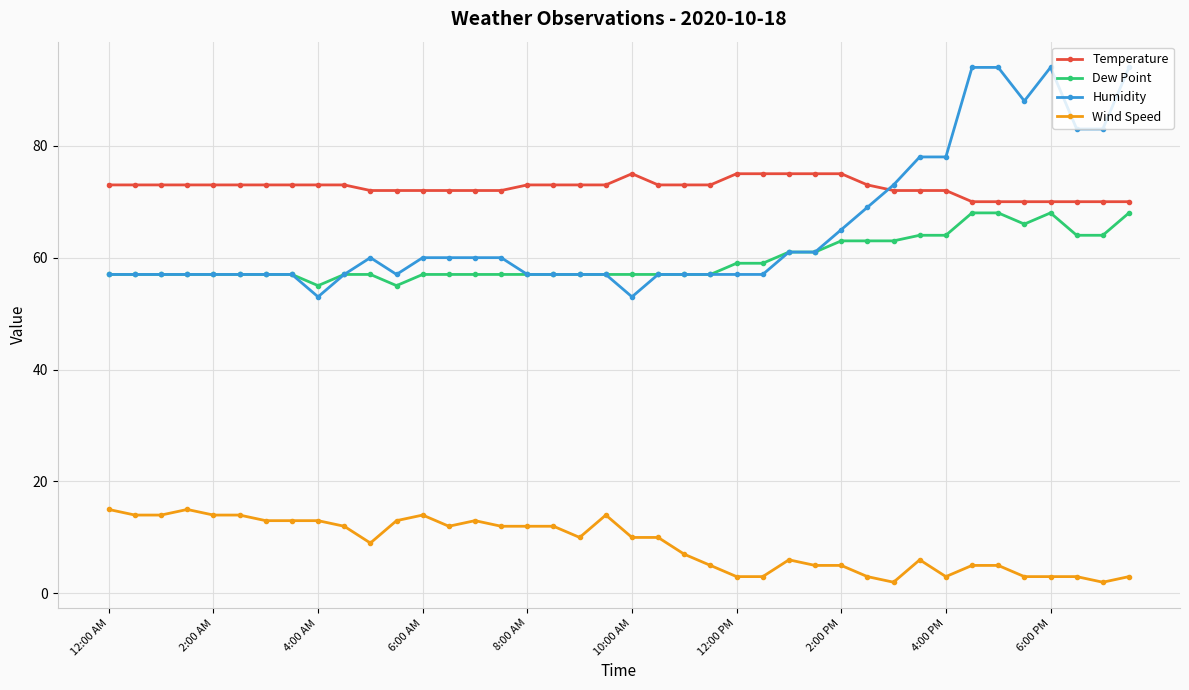

True or false: Wind Speed and Dew Point intersect in this chart.

False